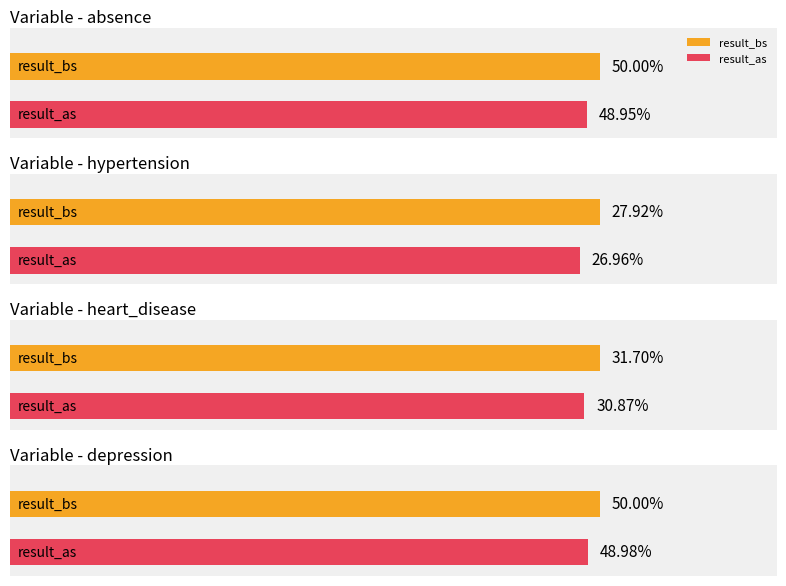

Which series has the largest total across all categories?

result_bs